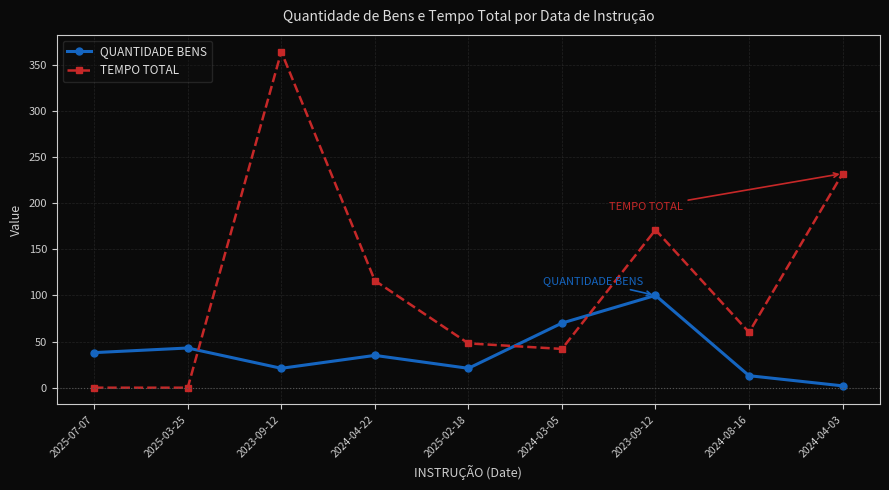

What is the difference between the highest and lowest values at 2024-08-16?

47